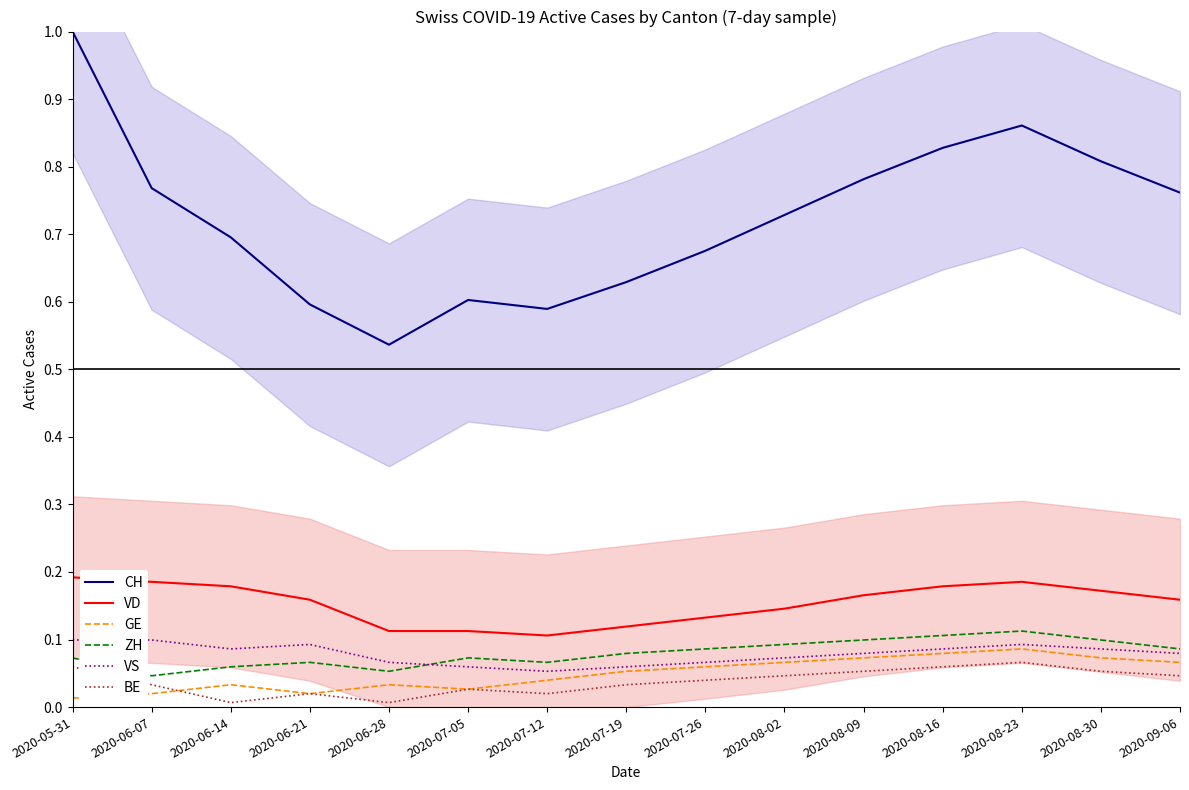

What is the label of the 5th point from the right?

2020-08-09